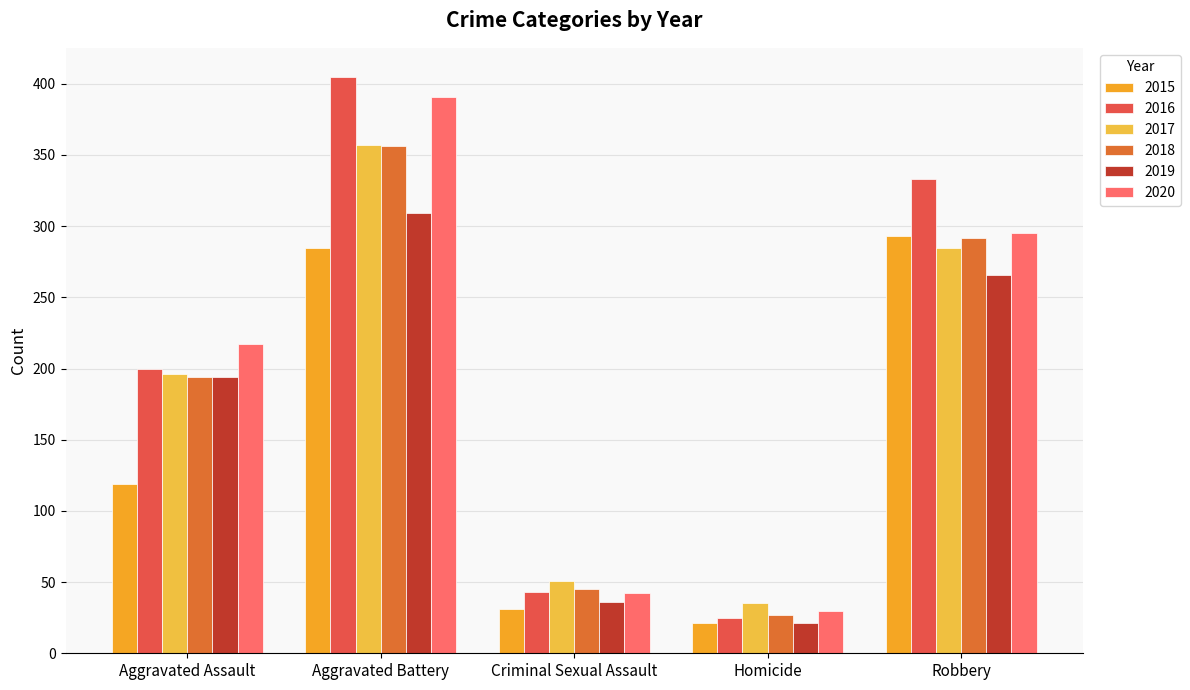

Rank the series at Robbery from highest to lowest value.

2016, 2020, 2015, 2018, 2017, 2019